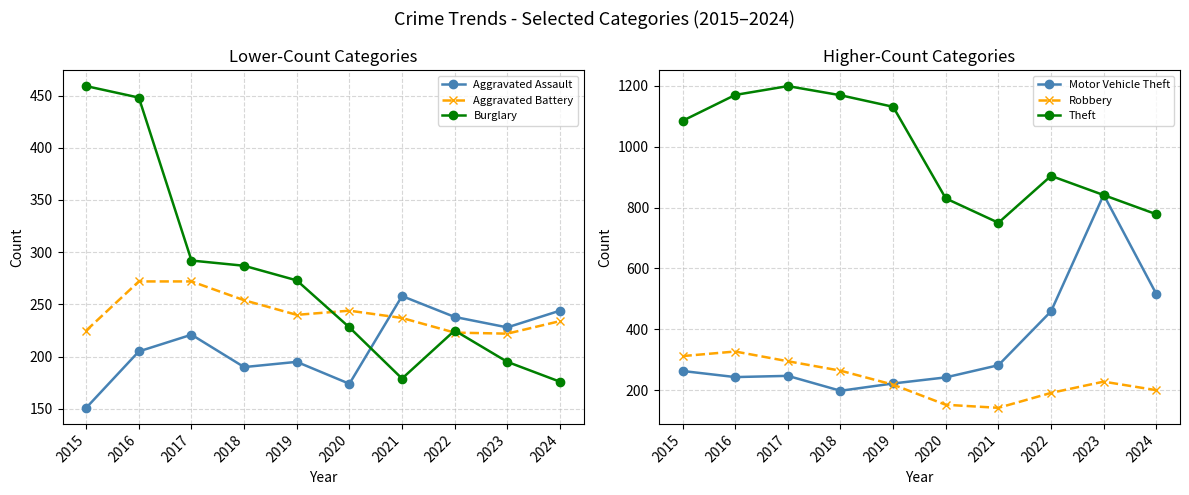

What is the difference between the Burglary values at 2022 and 2018?

62